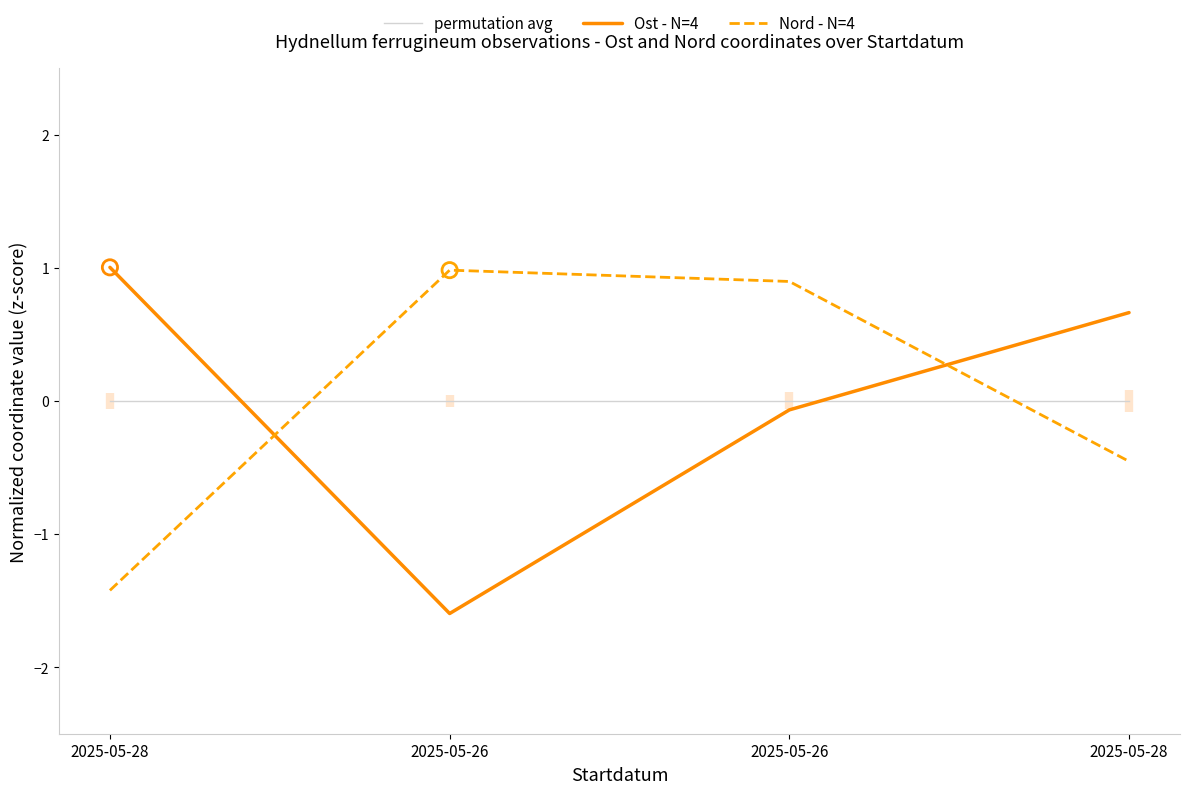

Which series contains the highest Y value?

Ost - N=4